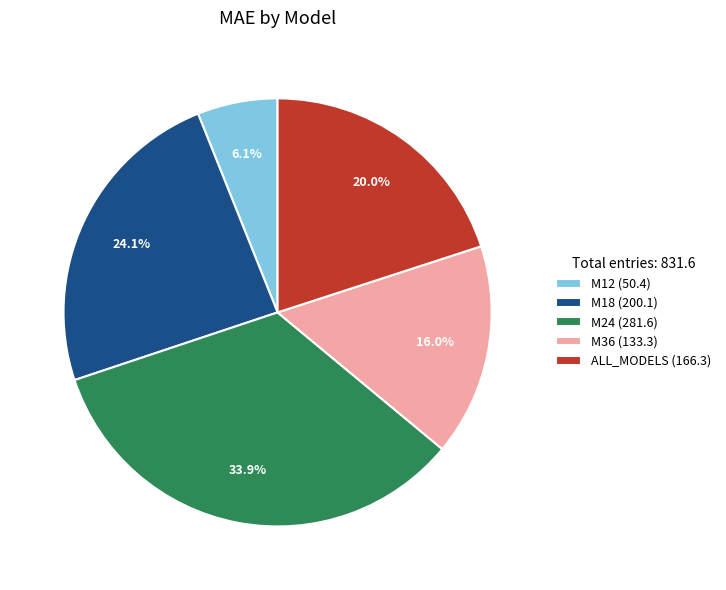

Rank the categories by value from highest to lowest.

M24, M18, ALL_MODELS, M36, M12